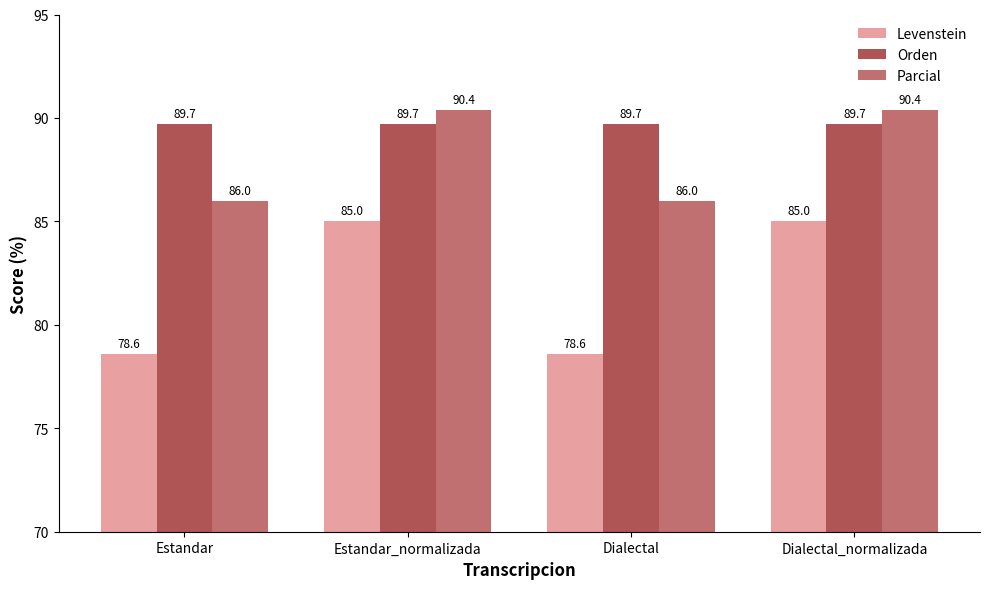

Rank the series at Dialectal_normalizada from lowest to highest value.

Levenstein, Orden, Parcial